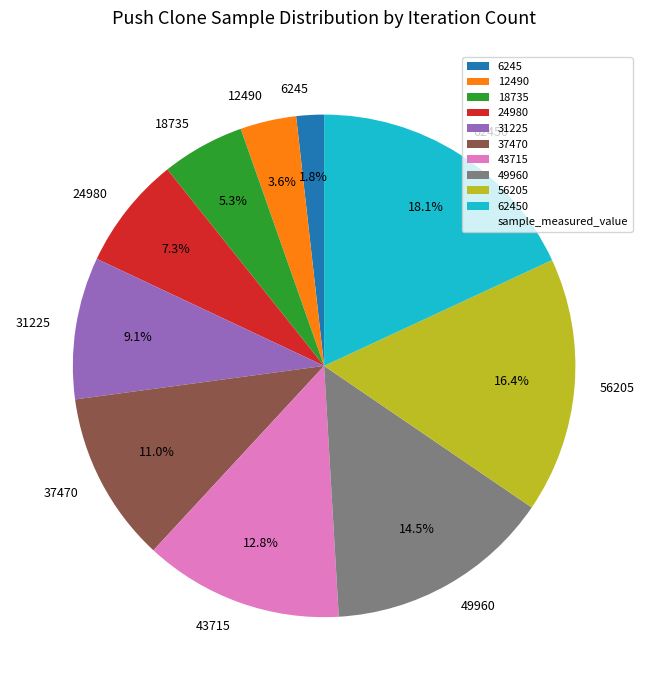

Is there a majority slice in this chart?

No